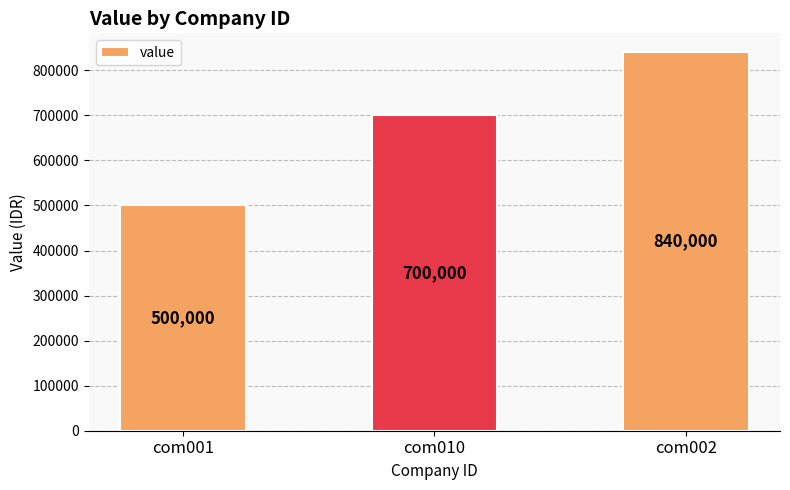

The value at com001 is 500000. True or false?

True